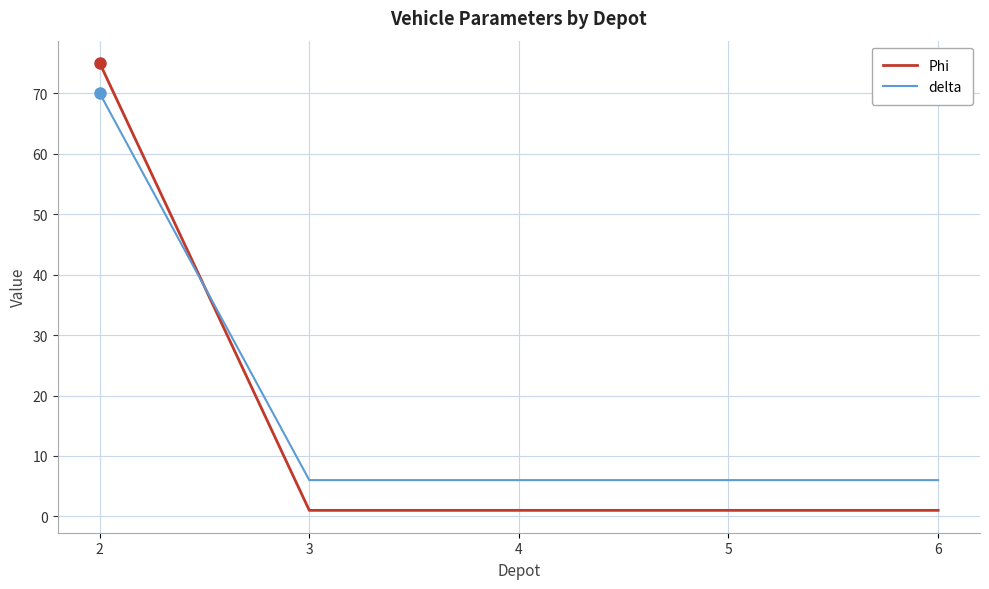

At 5, list the series in order from largest to smallest.

delta, Phi